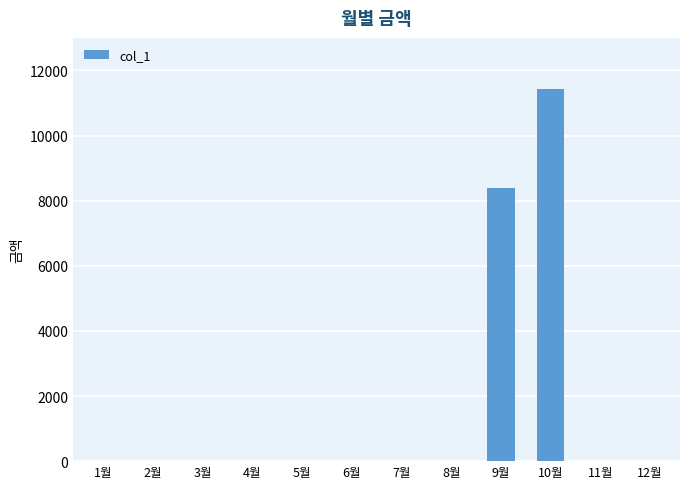

What is the maximum value shown in the chart?

11440